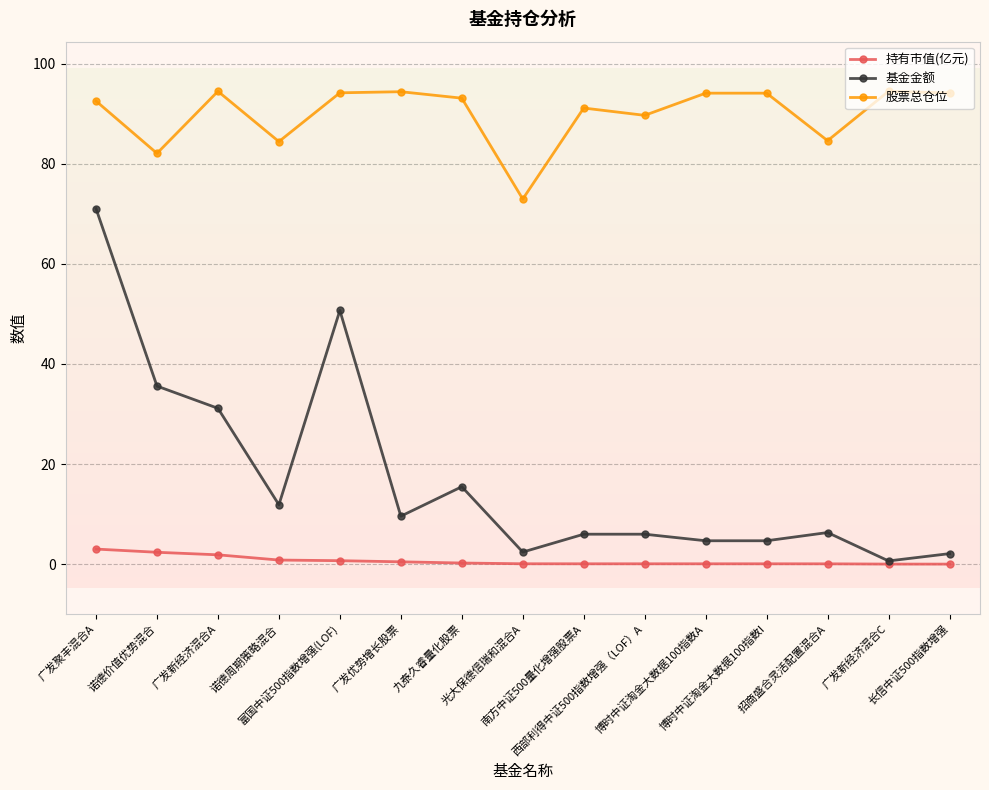

True or false: 持有市值(亿元) and 股票总仓位 cross at least once.

False